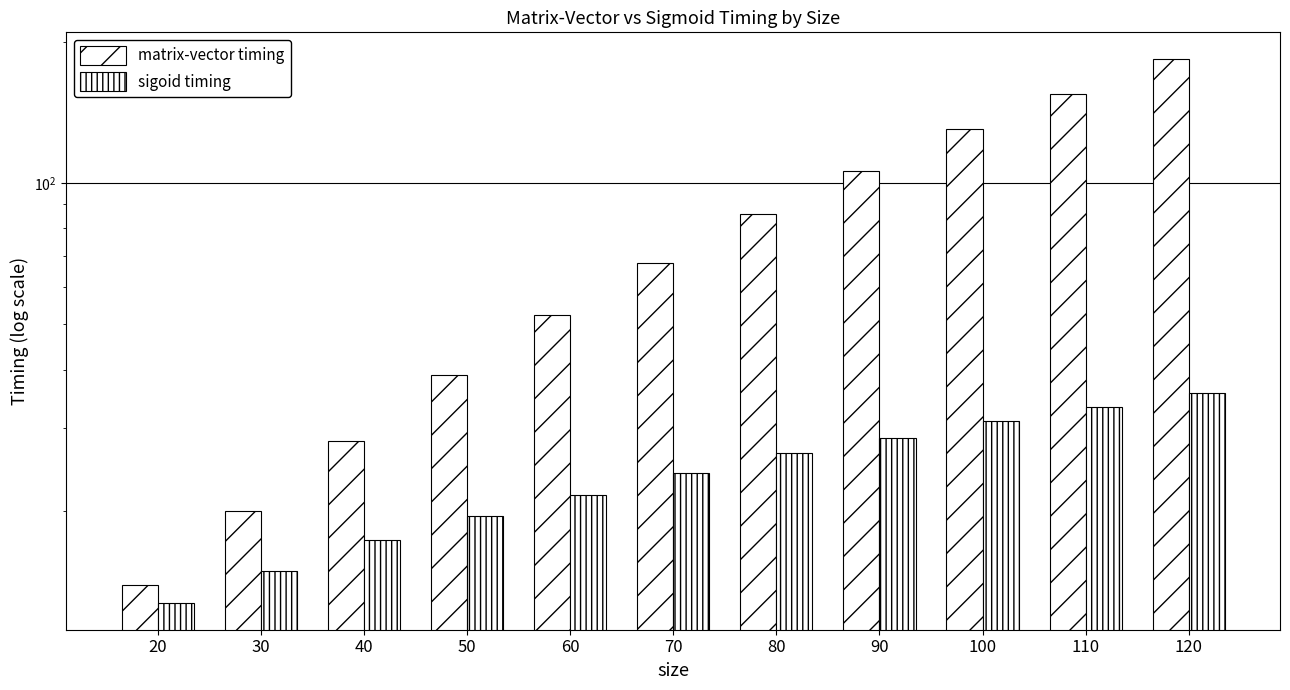

True or false: sigoid timing has a value of 19.5 at 50.

True